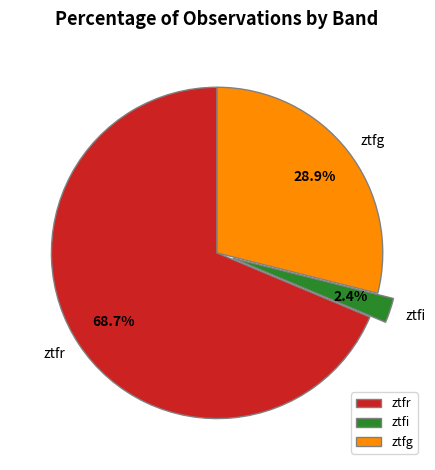

To the nearest percent, what is the combined percentage of ztfr and ztfi?

71%